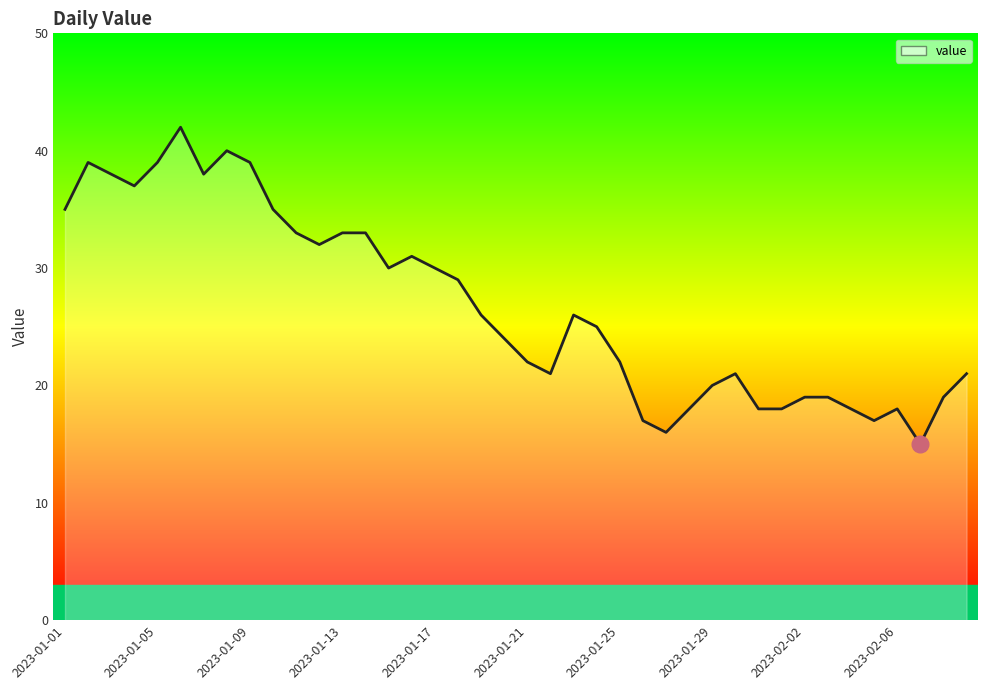

What is the smallest value displayed?

15